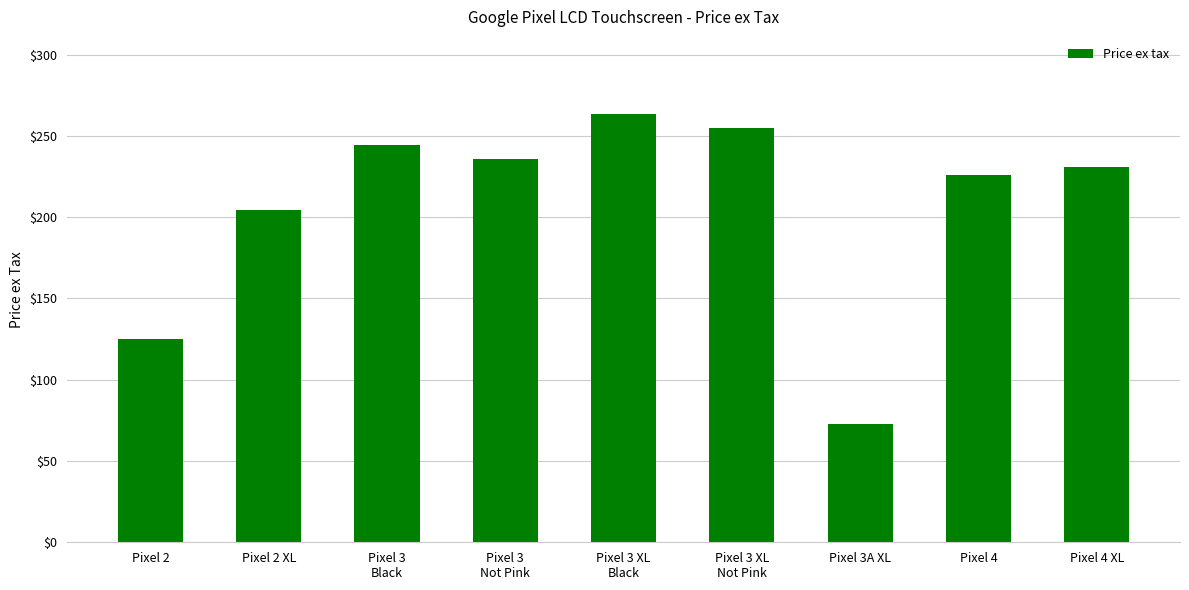

What is the value of the 8th bar from the left?

226.2